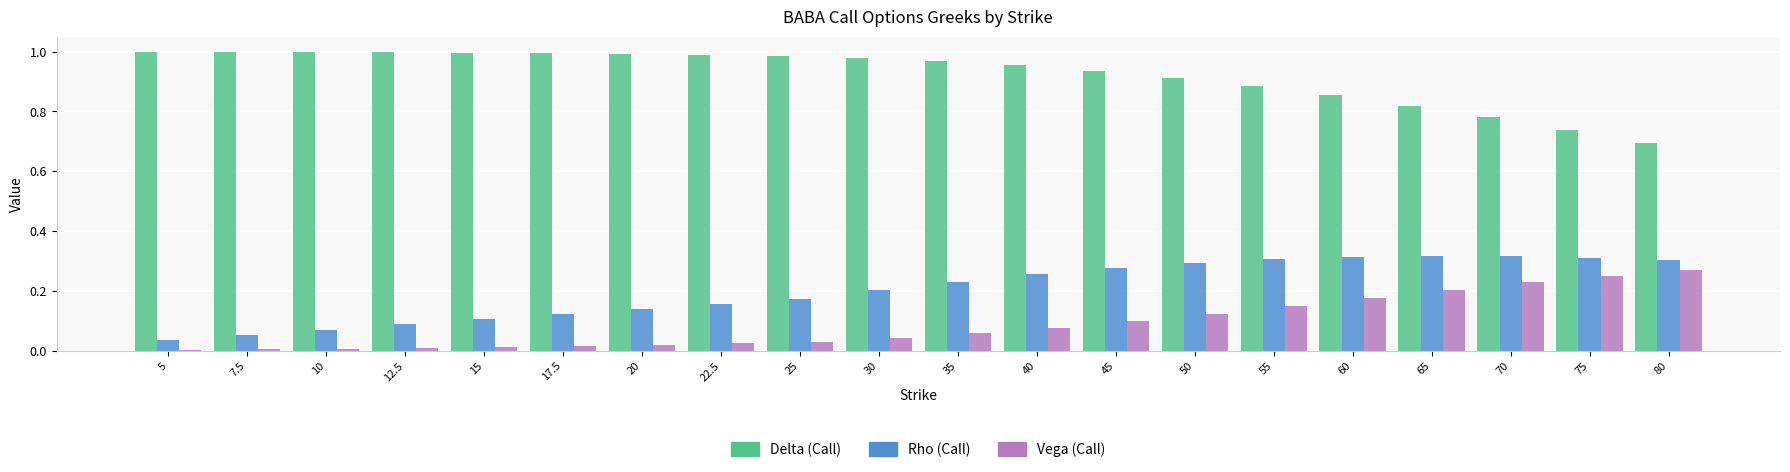

Are the bars horizontal?

No